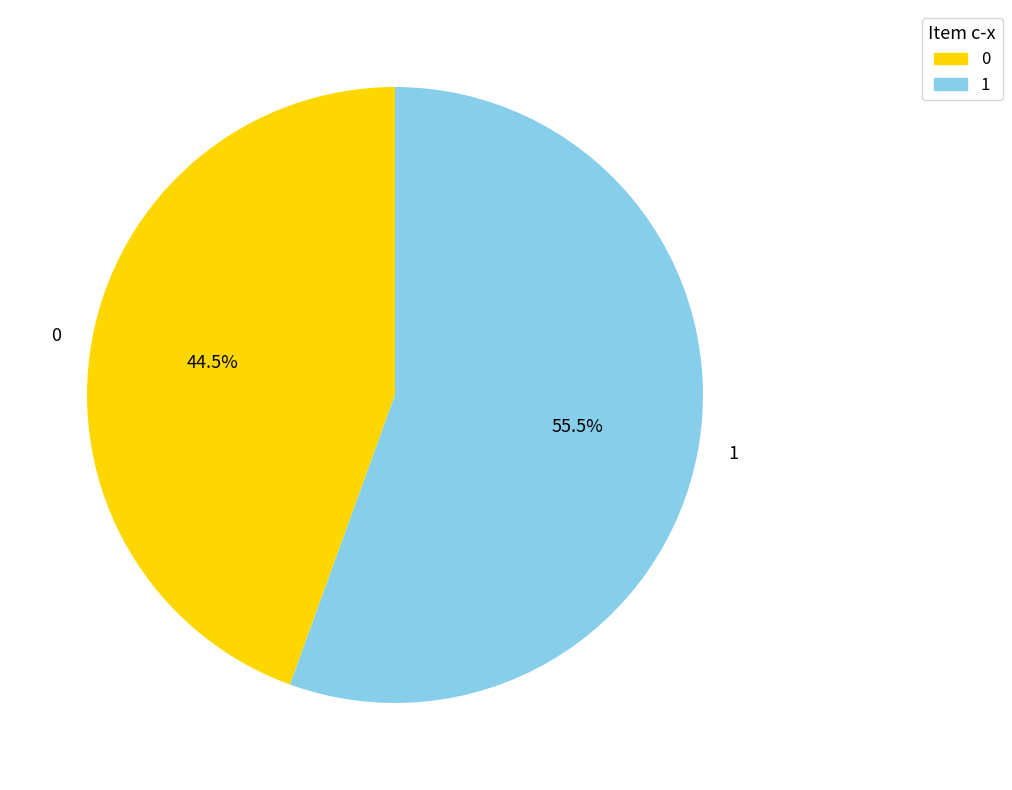

Combined, do 1 and 0 account for over 50%?

Yes